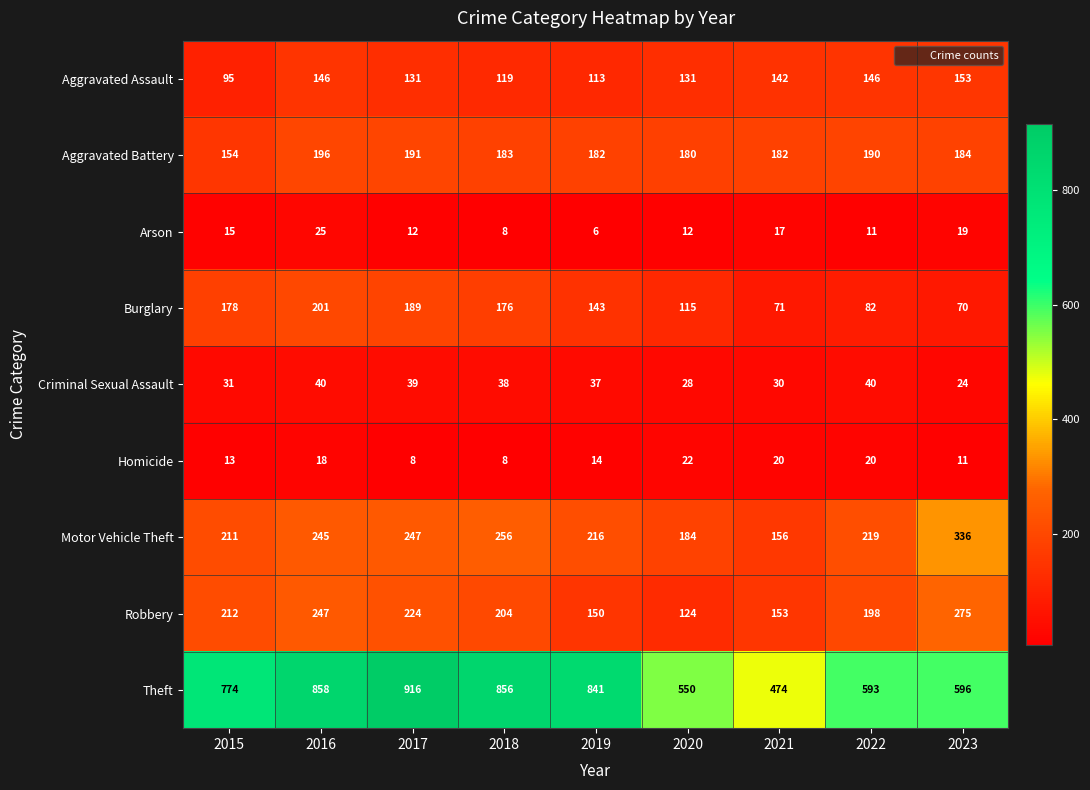

What value does the Burglary series have at 2021?

71